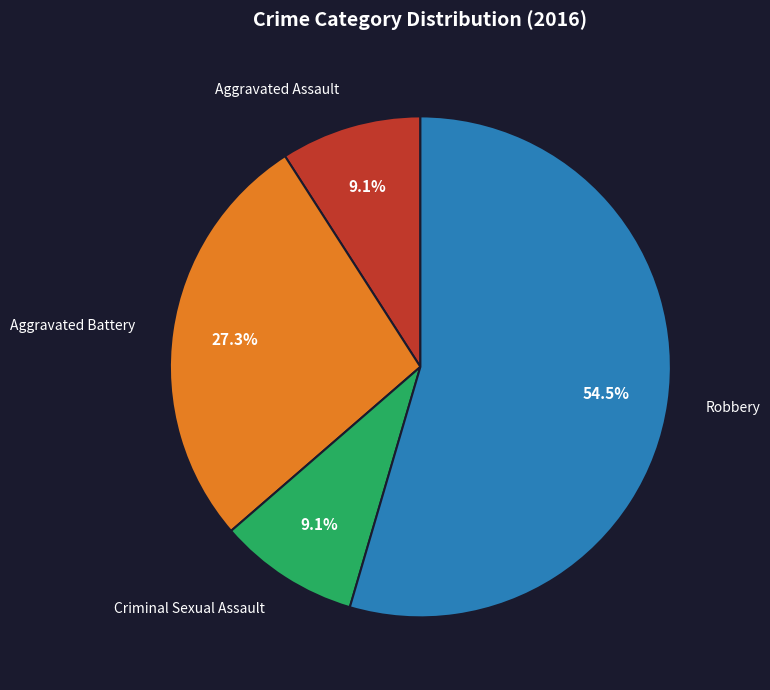

Is there a majority slice in this chart?

Yes